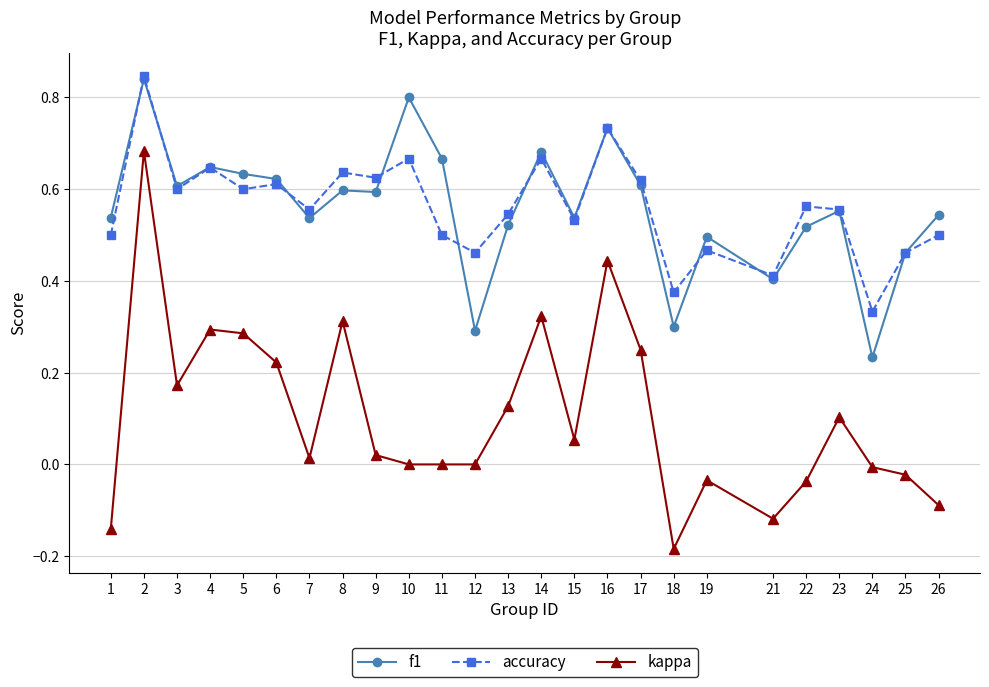

Which category has the lowest value across all series?

18